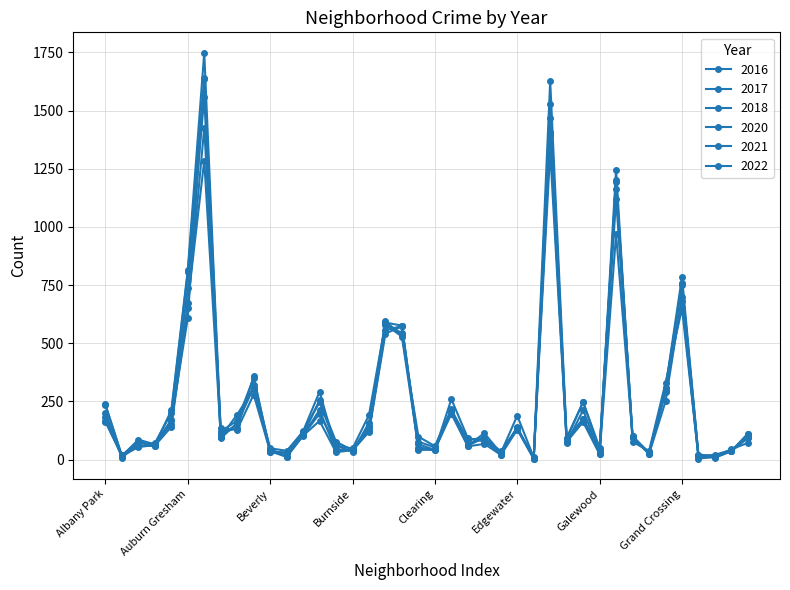

How many interior local peaks does the 2022 series have?

12